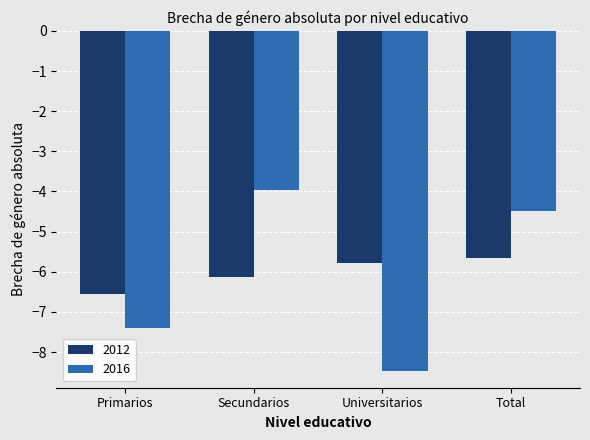

What is the difference between the second highest and second lowest values in the 2012 series?

0.3